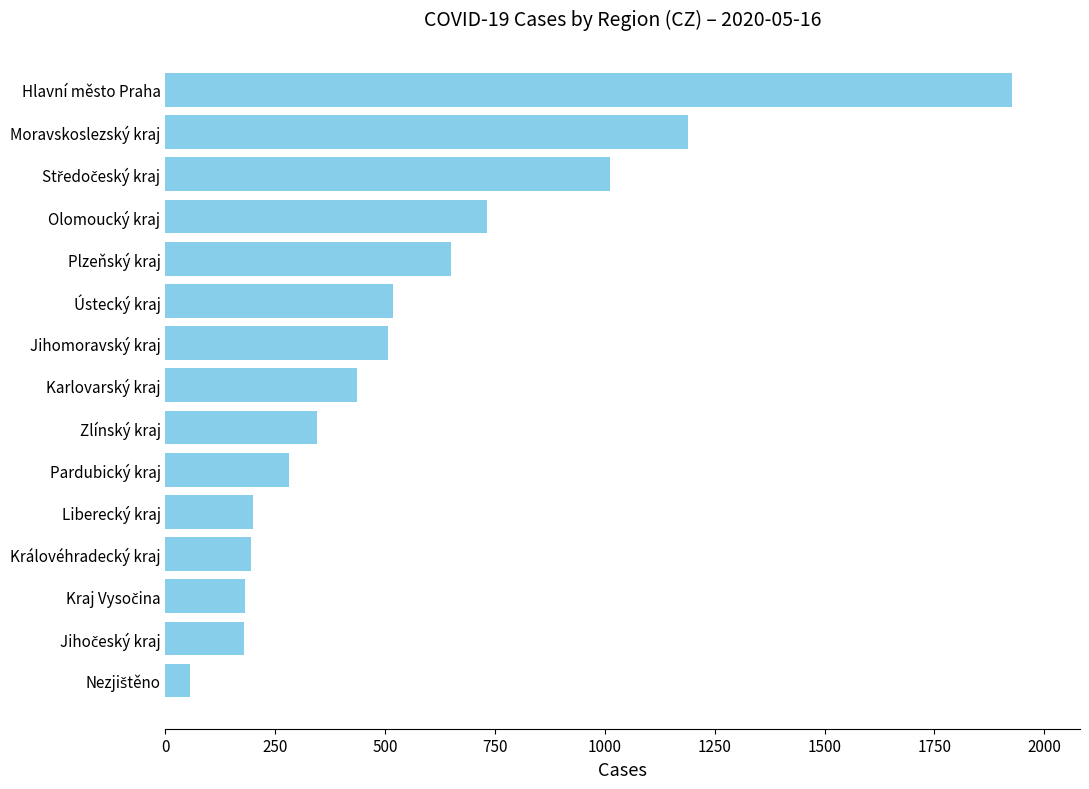

Are the bars grouped side by side (vs. stacked)?

No